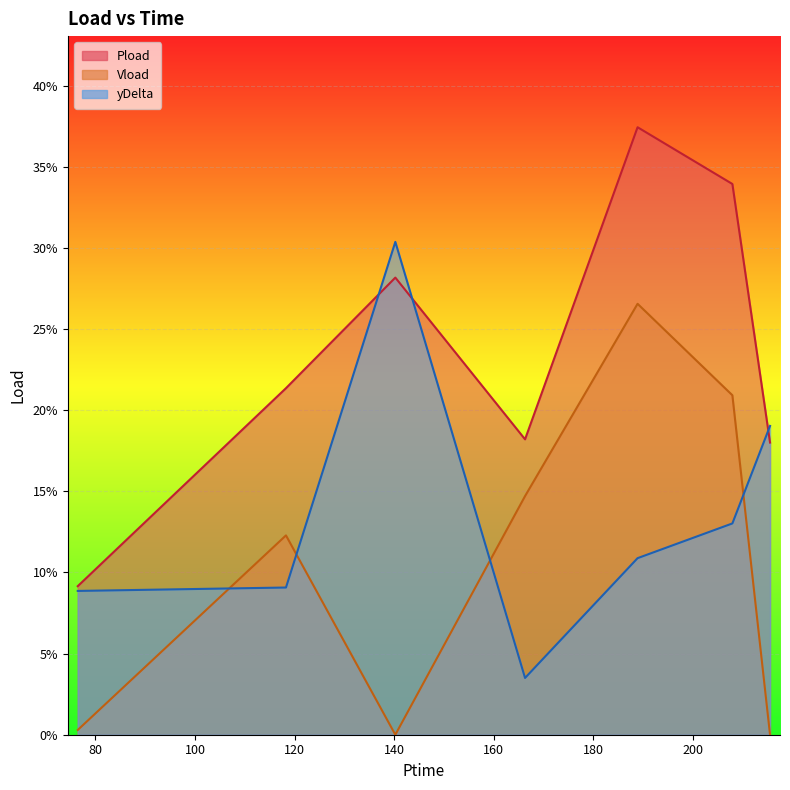

How many values in the Vload series exceed 0?

5